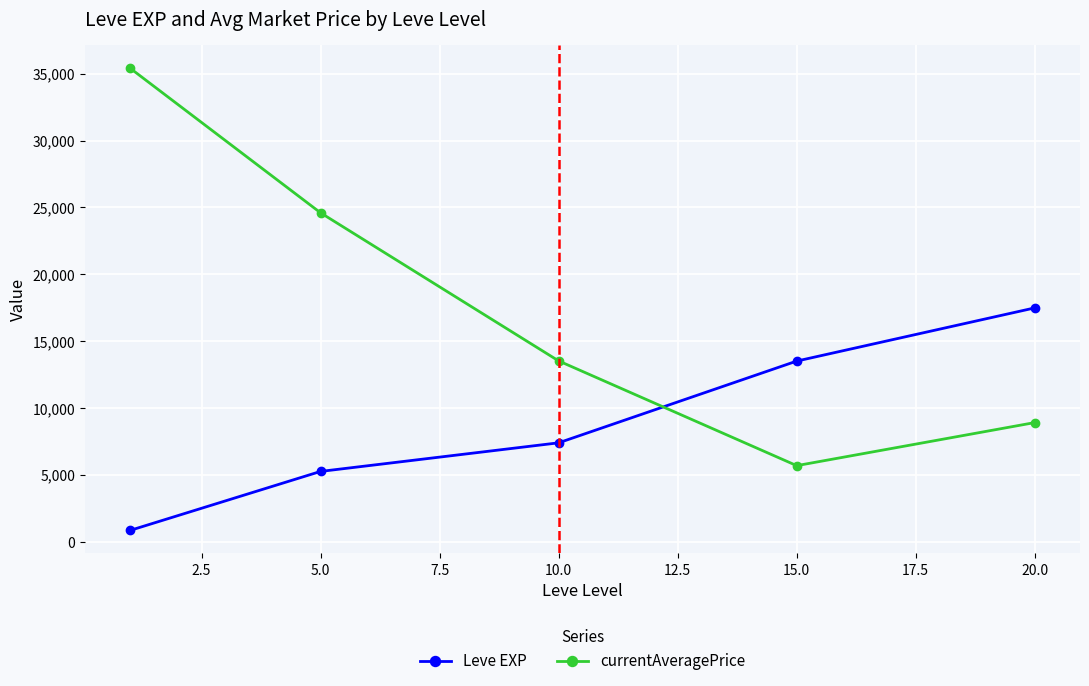

At how many categories does at least one series exceed 1865?

5